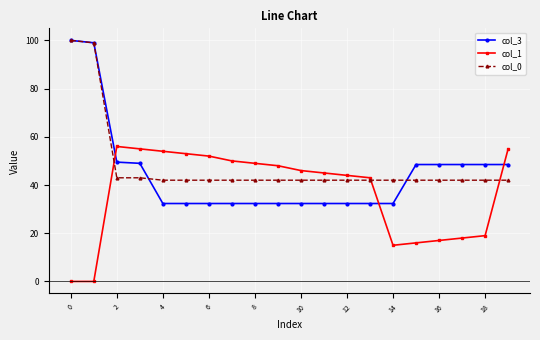

Rank the series by their average value, from highest to lowest.

col_0, col_3, col_1